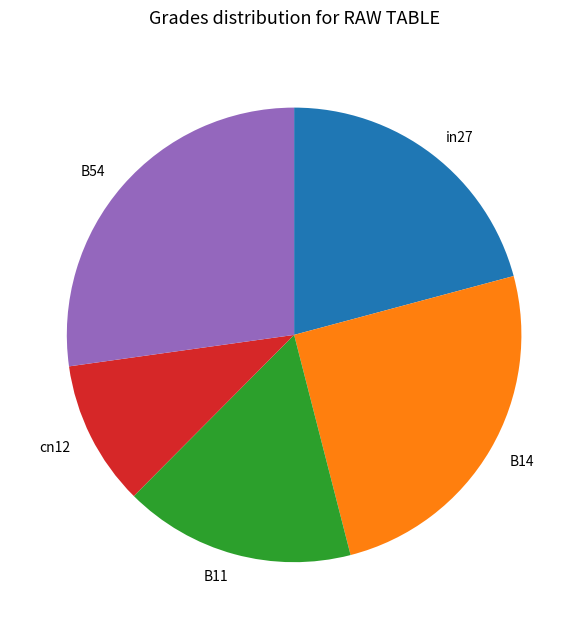

Do B54 and cn12 together represent more than half of the pie?

No